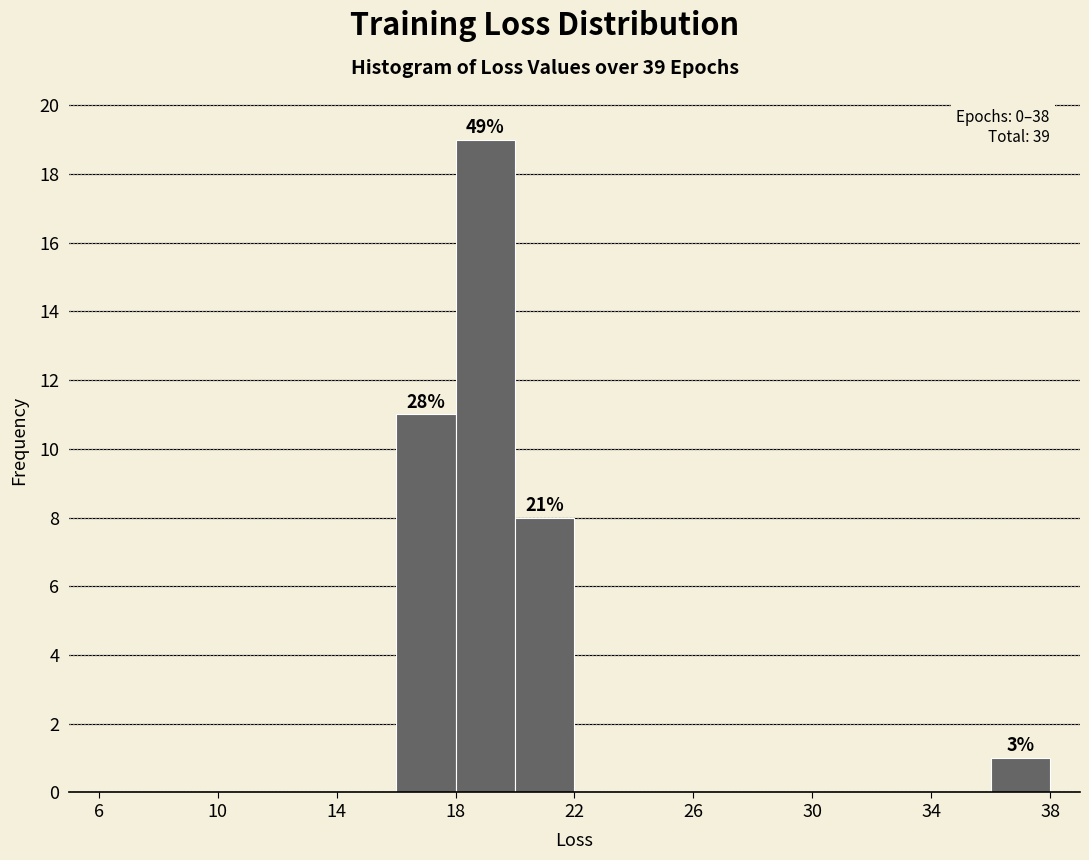

Which range on the x-axis has the tallest bar?

18 to 20